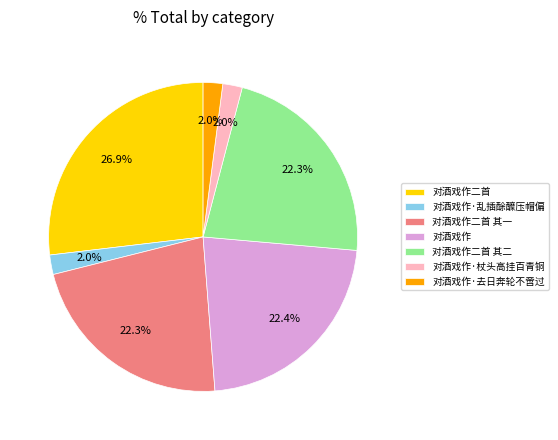

Is there any slice that represents more than half of the pie?

No